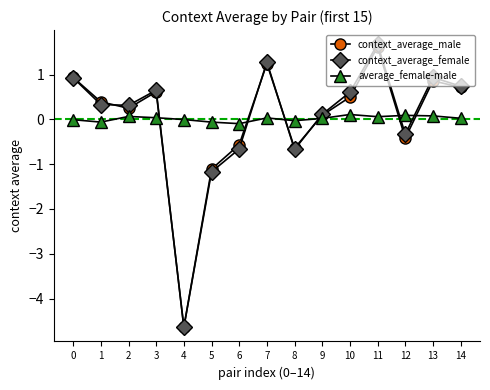

What is the difference between the maximum and minimum values in the context_average_male series?

6.3